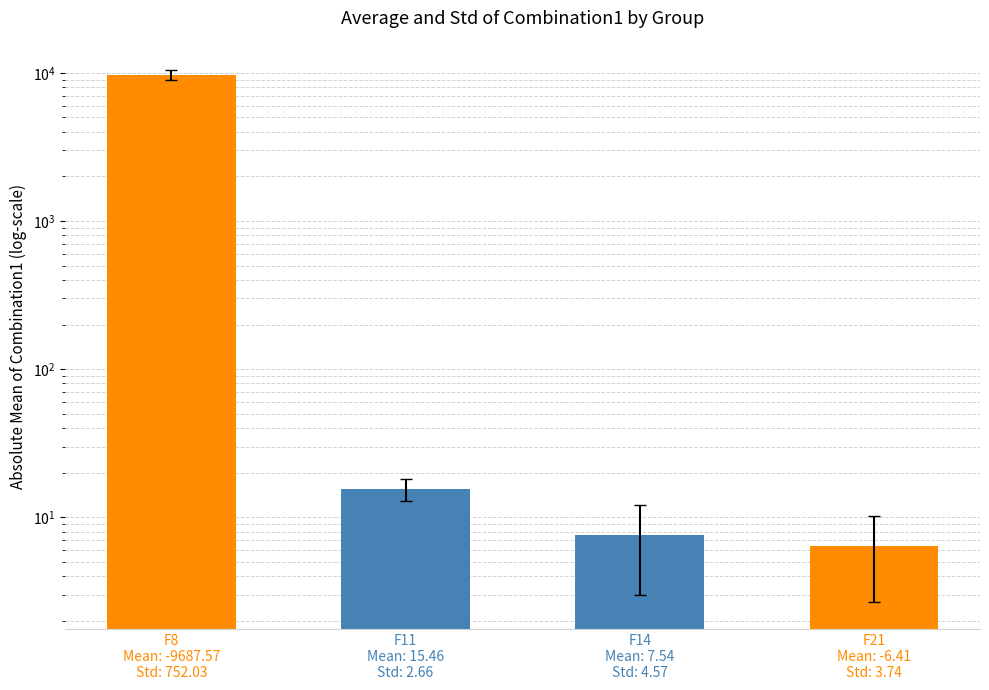

Which category has the lowest value across all series?

F21
Mean: -6.41
Std: 3.74